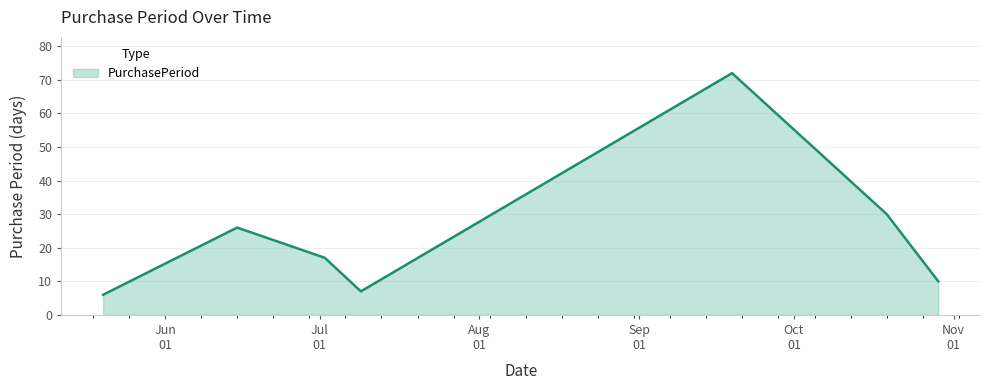

How many interior local peaks (higher than both neighbors) does the data have?

2